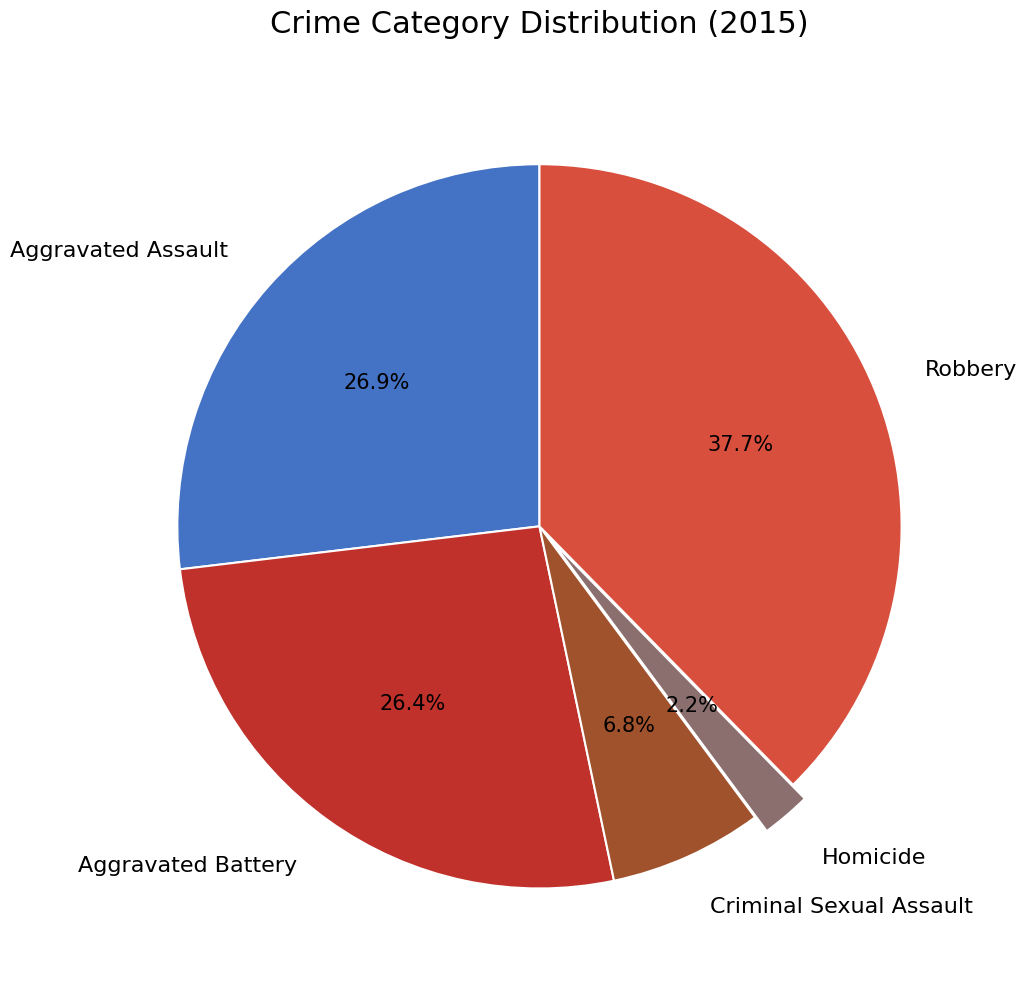

To the nearest percent, what percentage of the pie is Homicide?

2%